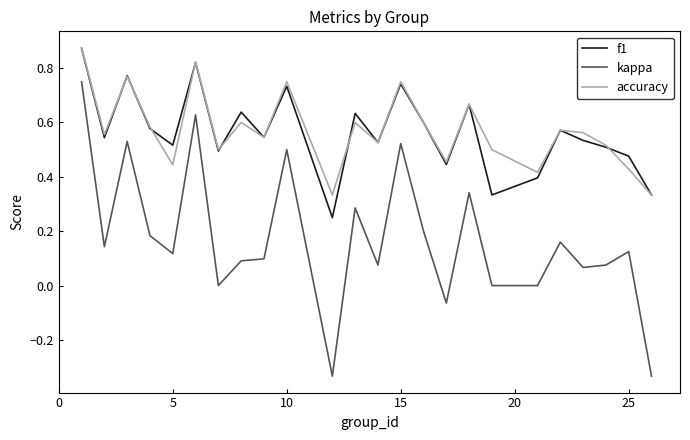

True or false: accuracy and kappa intersect in this chart.

False